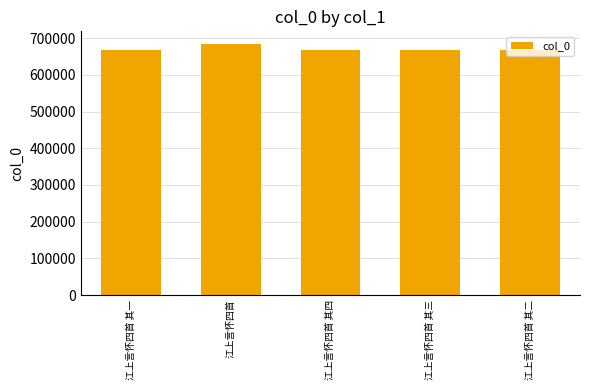

Which has a higher value, 江上言怀四首 其三 or 江上言怀四首?

江上言怀四首